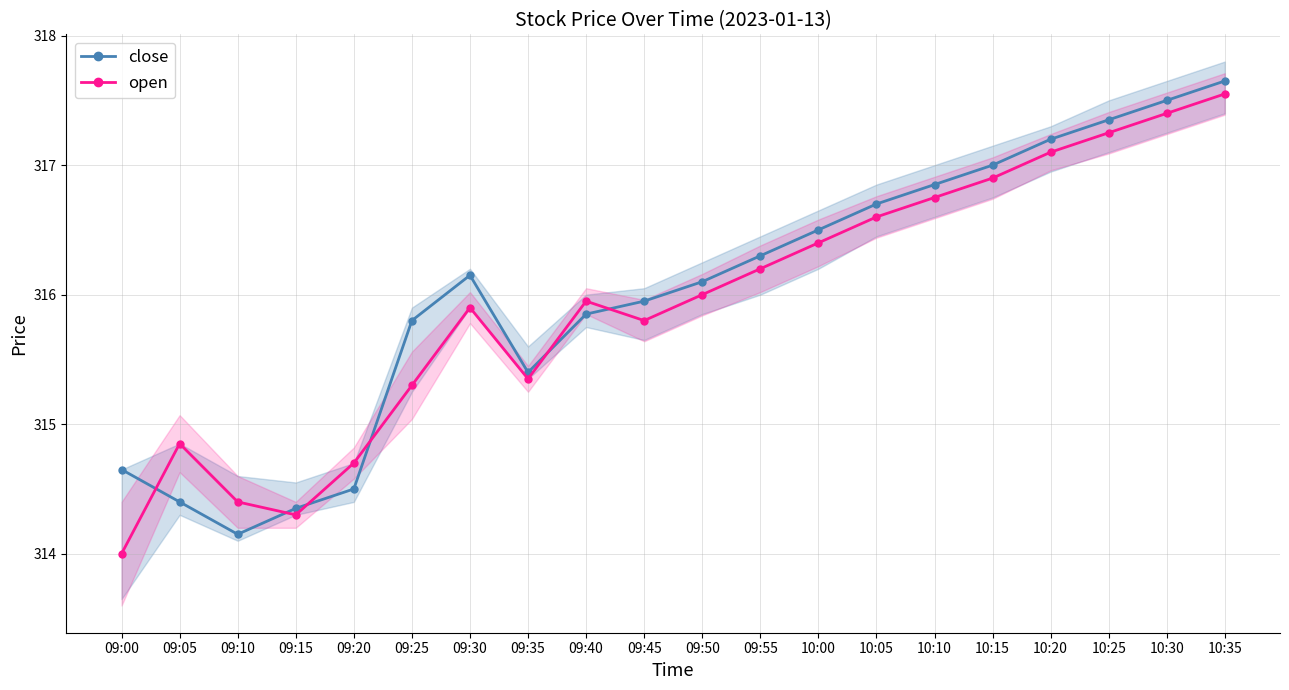

How many interior local valleys does the open series have?

3